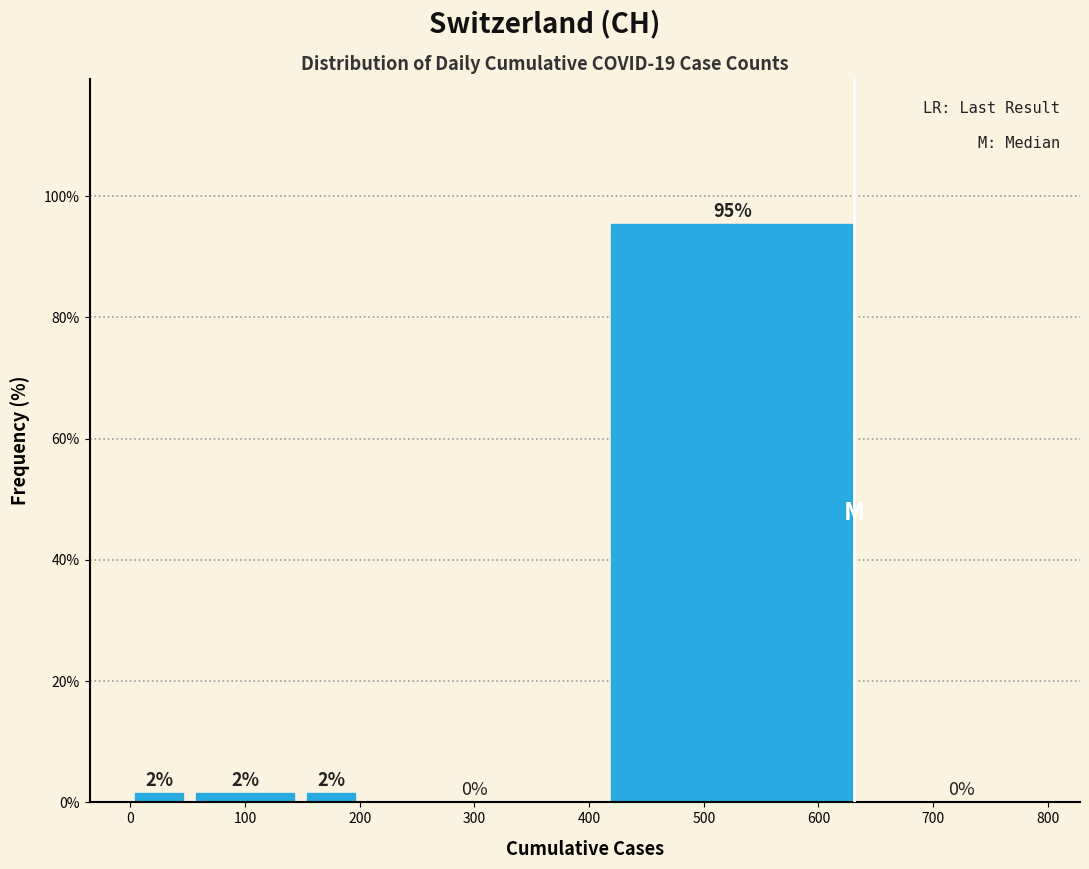

Which range on the x-axis has the tallest bar?

400 to 650